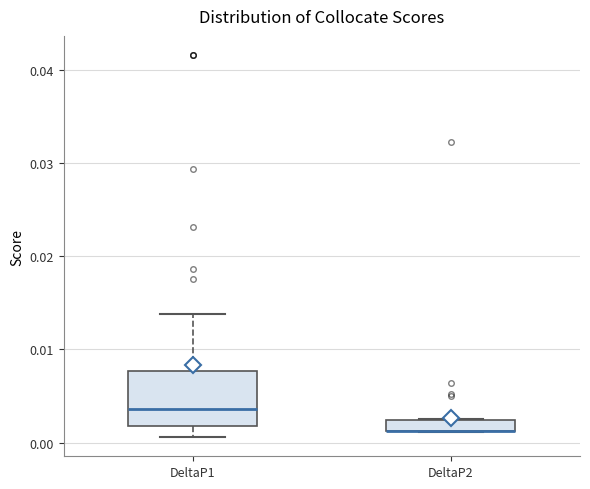

Comparing the boxes themselves (not the whiskers), which one is the tallest?

DeltaP1